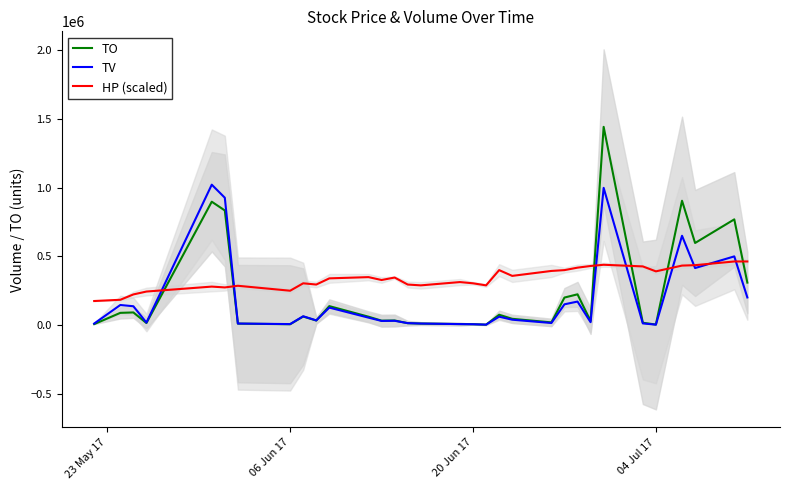

What is the lowest value of the HP (scaled) series?

174000.0